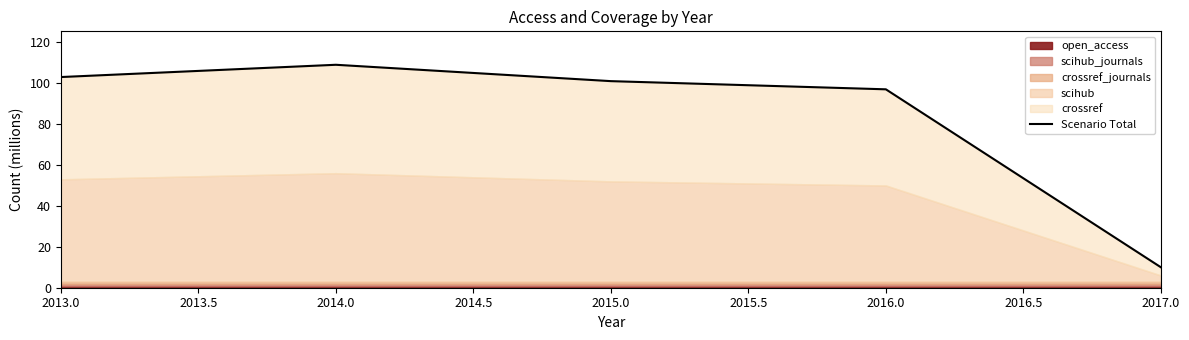

How many values are below 101?

2